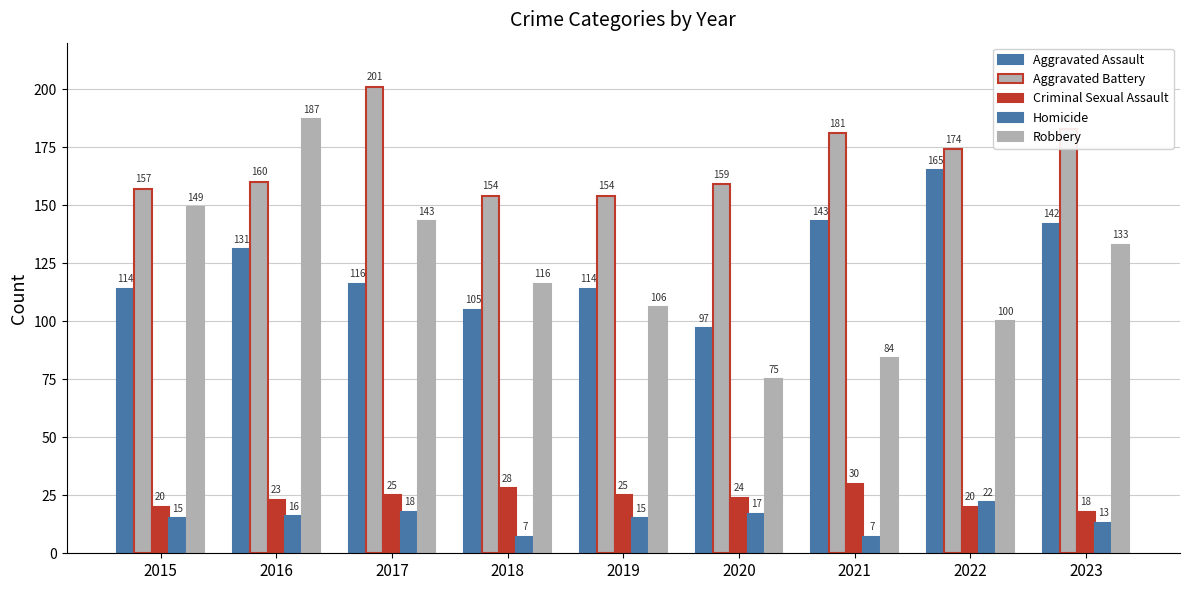

Is the value of Aggravated Assault at 2020 greater than the value of Homicide at 2015?

Yes